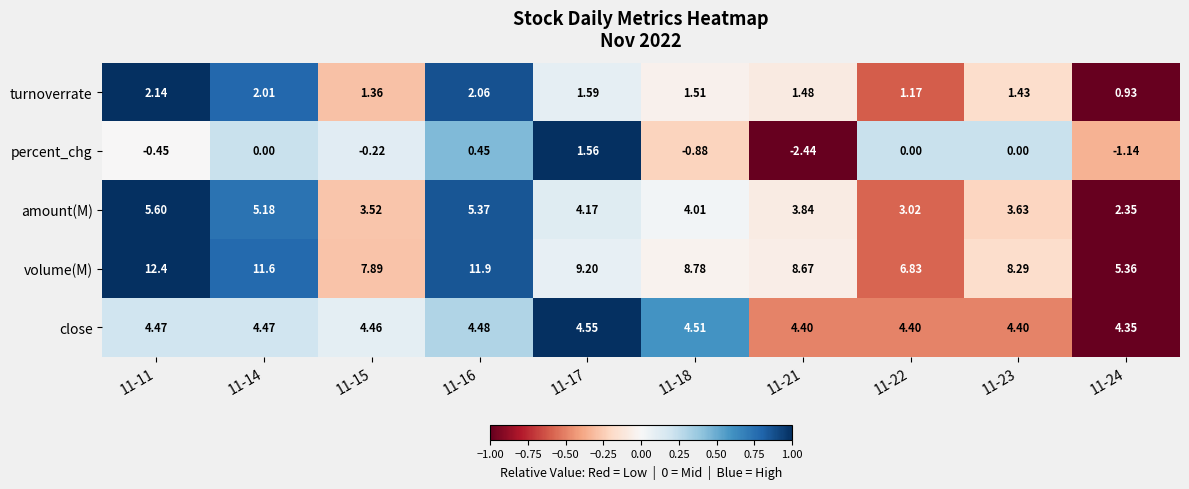

Is the value of turnoverrate at 11-22 greater than the value of percent_chg at 11-11?

Yes